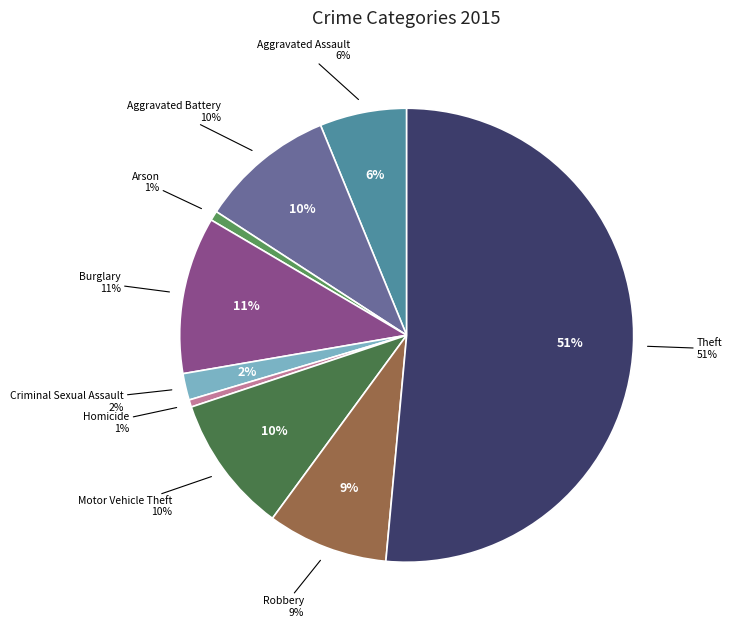

Is it true that Theft is 51% of the pie?

True